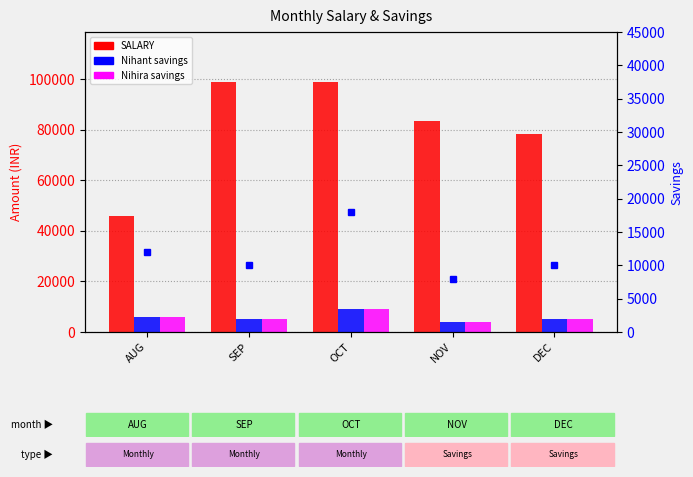

Reading left to right, list all the values displayed in this chart.

SALARY: 45827	98875	98875	83622	78380
Nihant: 6000	5000	9000	4000	5000
Nihira: 6000	5000	9000	4000	5000
Total Savings: 12000	10000	18000	8000	10000